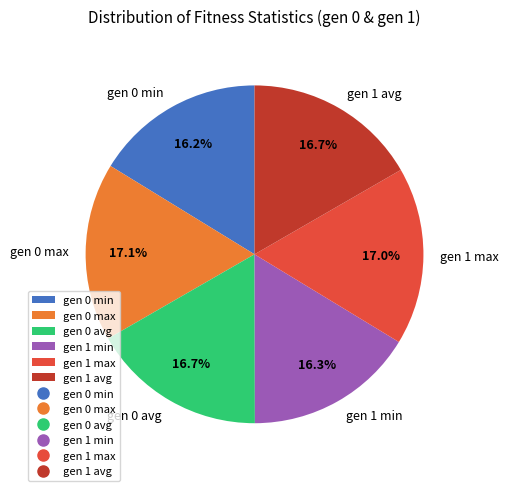

Is gen 1 min the majority of the pie?

No